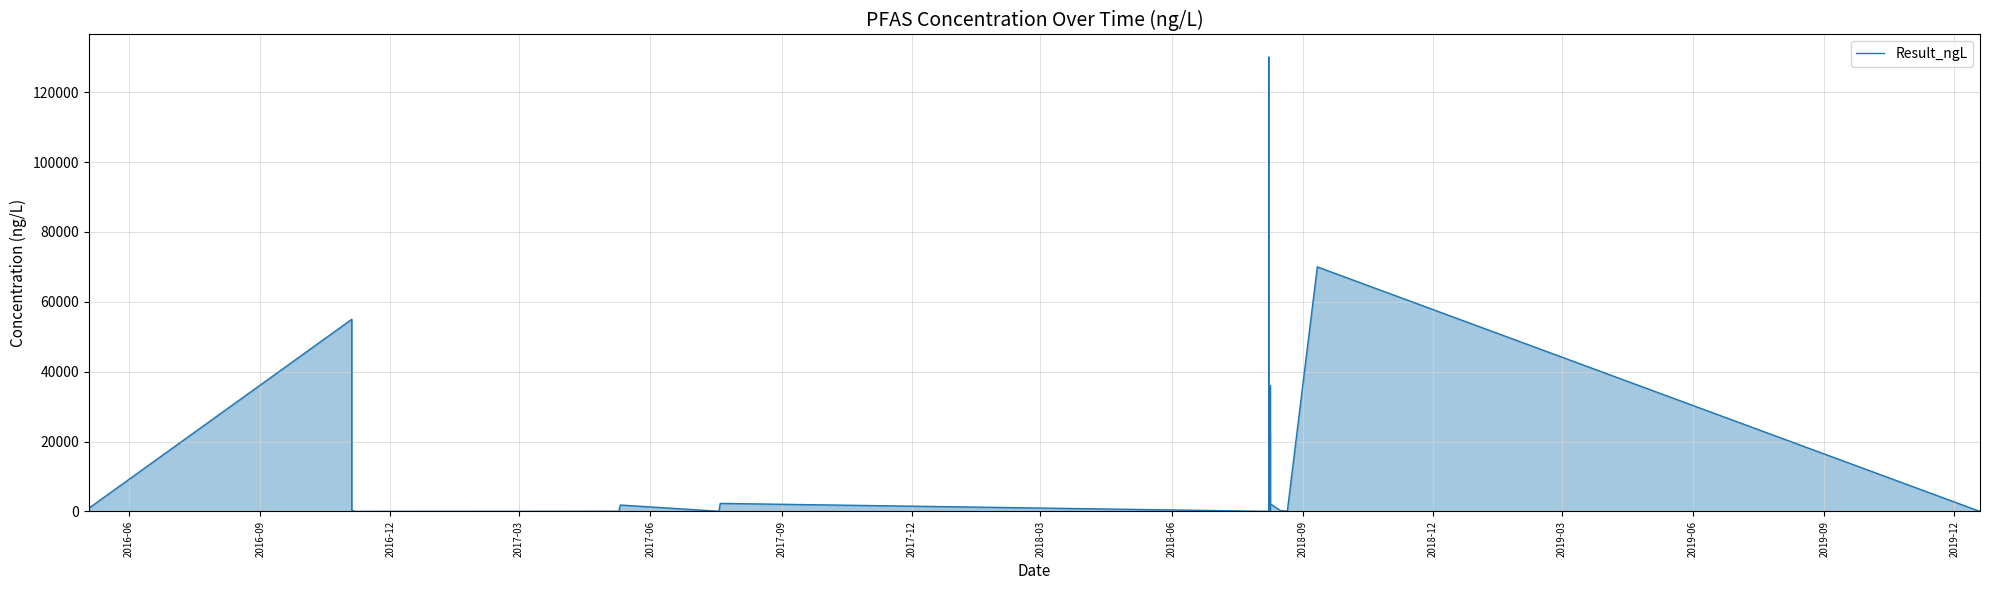

What is the sum of all values?

380592.2